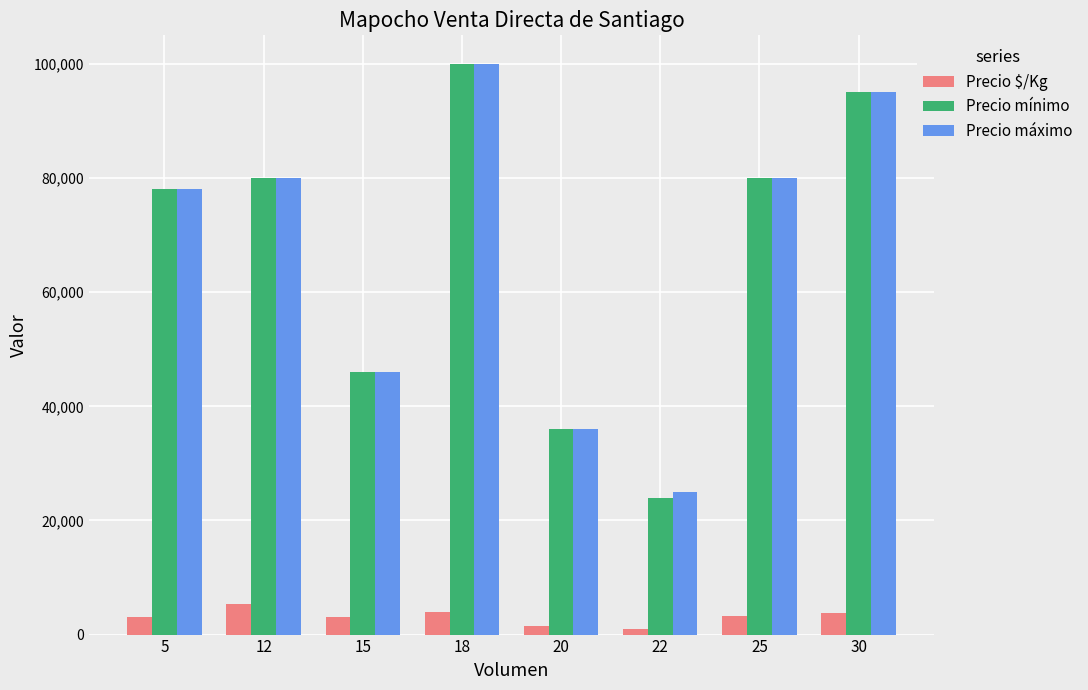

What is the difference between the maximum and minimum values in the Precio $/Kg series?

4351